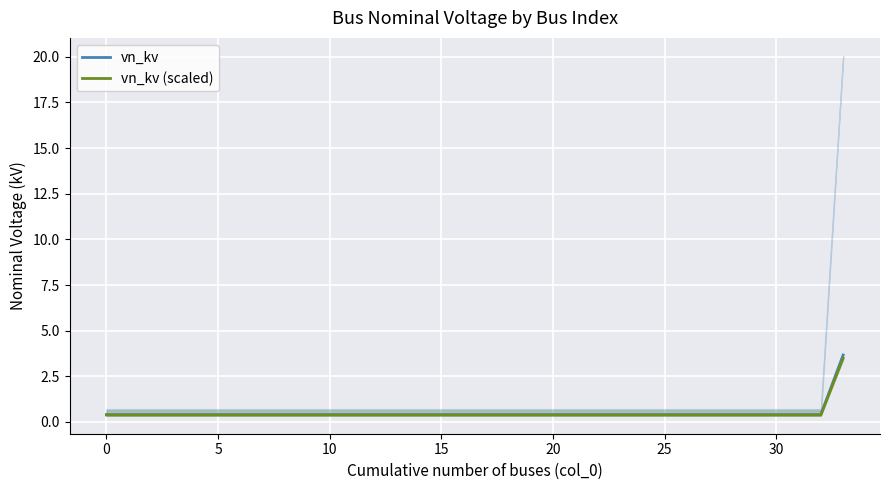

At which category is the sum across all series the highest?

33